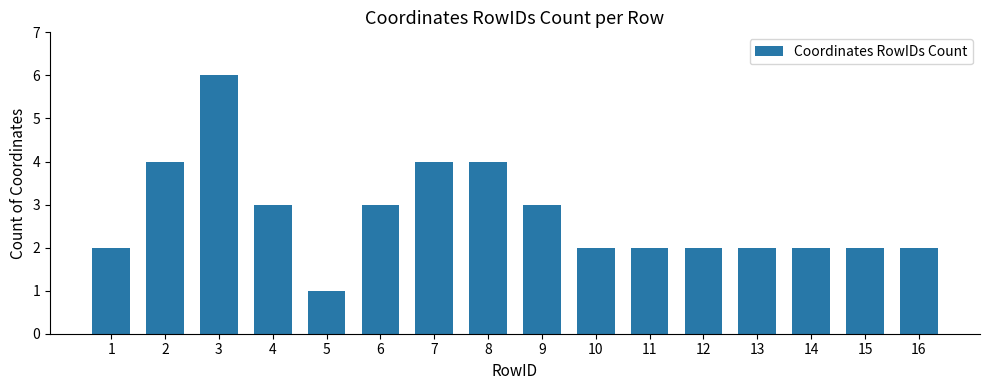

Reading left to right, what are all the values shown in this chart?

1=2	2=4	3=6	4=3	5=1	6=3	7=4	8=4	9=3	10=2	11=2	12=2	13=2	14=2	15=2	16=2